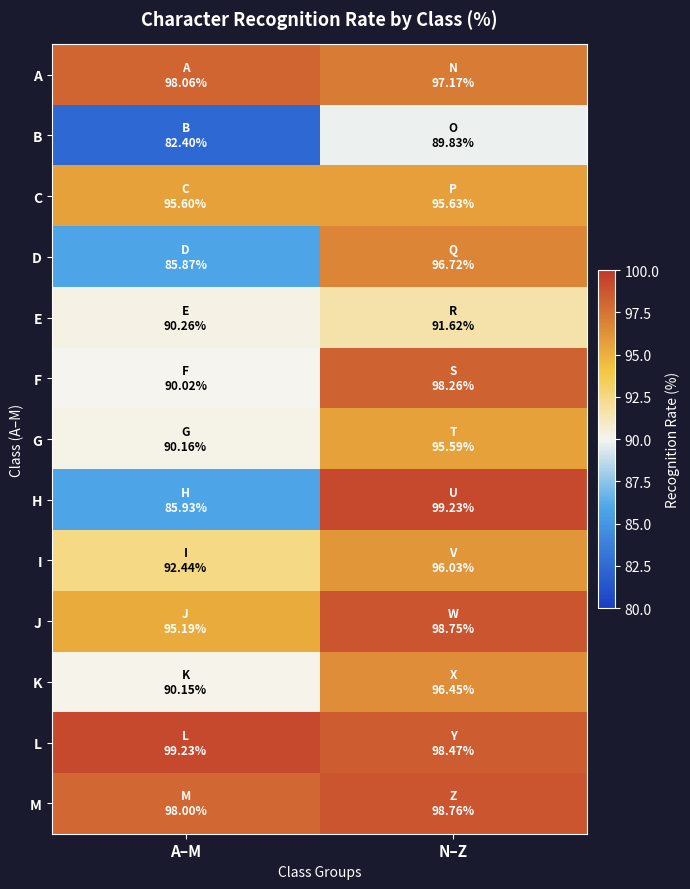

At how many categories does at least one series exceed 87?

2